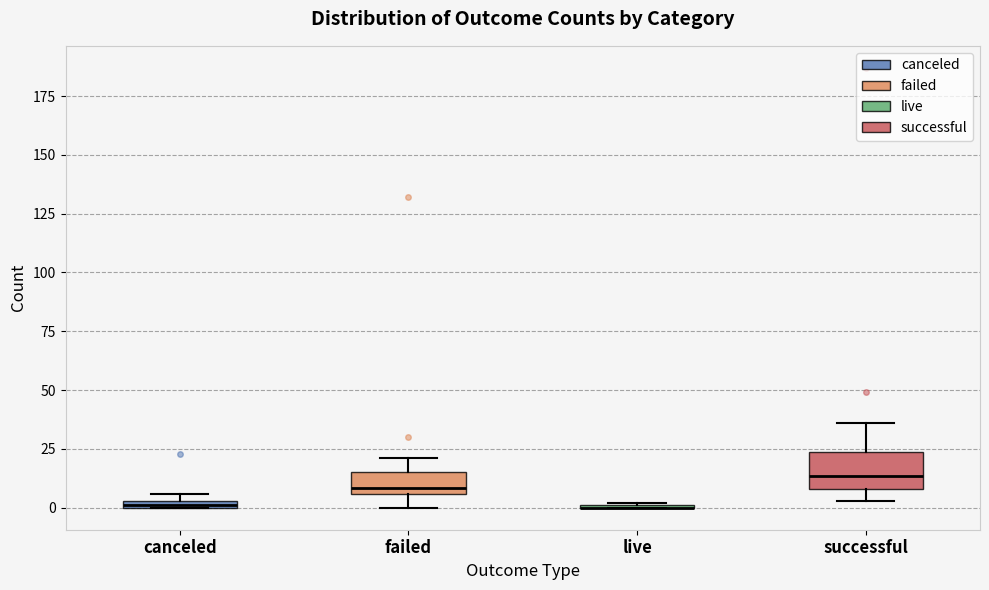

Comparing the boxes themselves (not the whiskers), which one is the tallest?

successful